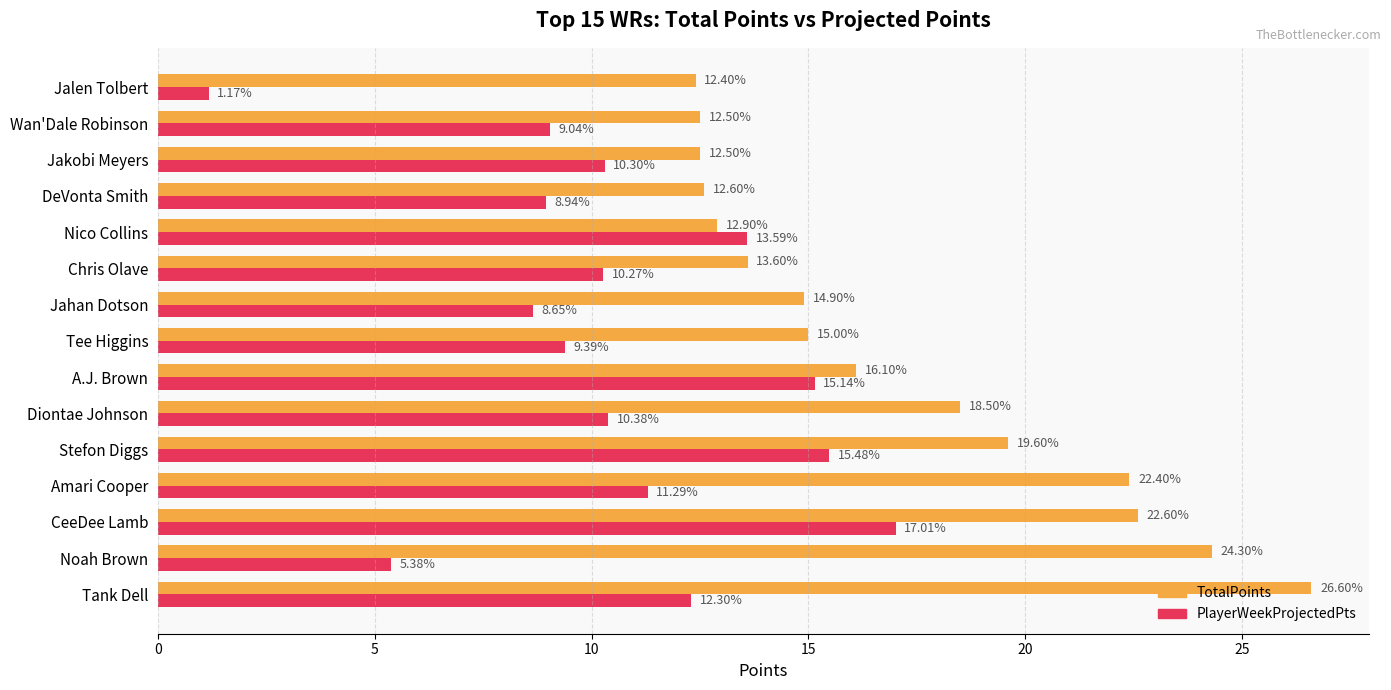

Rank the categories by PlayerWeekProjectedPts value from highest to lowest.

CeeDee Lamb, Stefon Diggs, A.J. Brown, Nico Collins, Tank Dell, Amari Cooper, Diontae Johnson, Jakobi Meyers, Chris Olave, Tee Higgins, Wan'Dale Robinson, DeVonta Smith, Jahan Dotson, Noah Brown, Jalen Tolbert